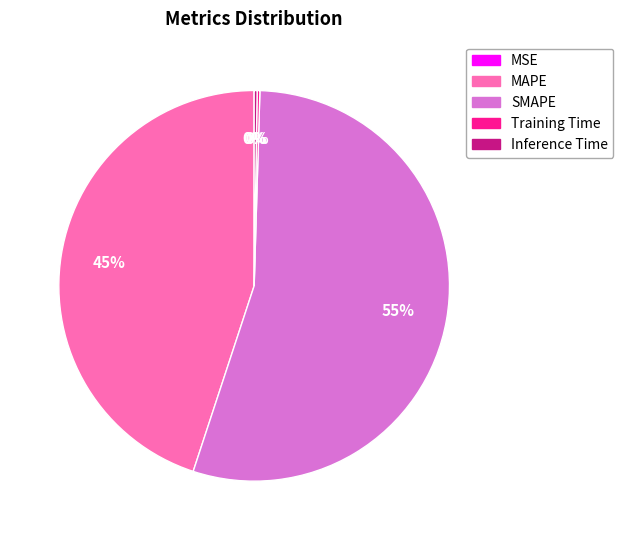

Is there any slice that represents more than half of the pie?

Yes